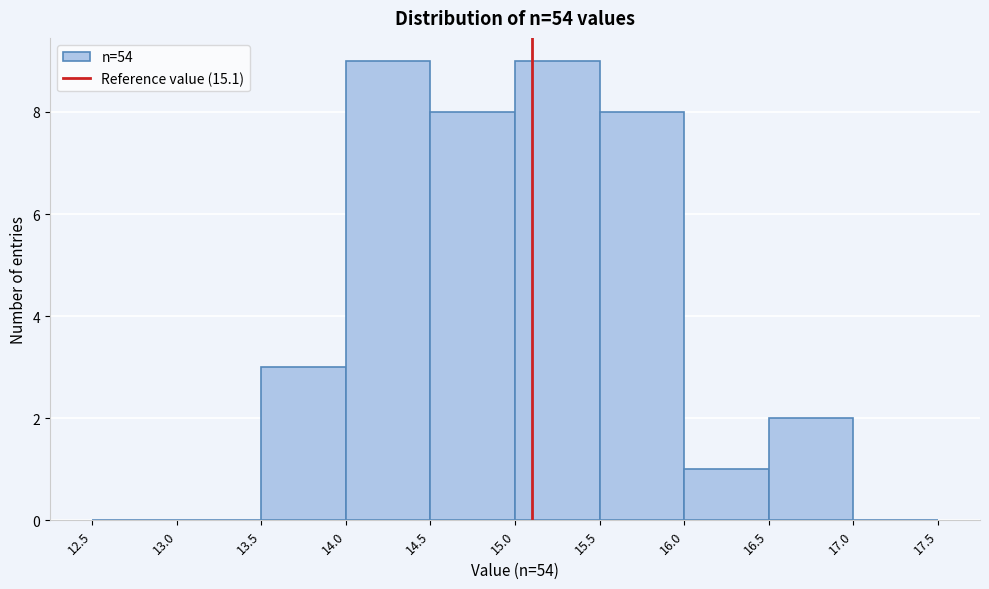

Reading left to right, transcribe this chart: for each bar, give the range it covers on the x-axis and its height. The values are not printed on the chart, so give them approximately, as read against the axis.

12.5 to 13.0: 0
13.0 to 13.5: 0
13.5 to 14.0: 3
14.0 to 14.5: 9
14.5 to 15.0: 8
15.0 to 15.5: 9
15.5 to 16.0: 8
16.0 to 16.5: 1
16.5 to 17.0: 2
17.0 to 17.5: 0